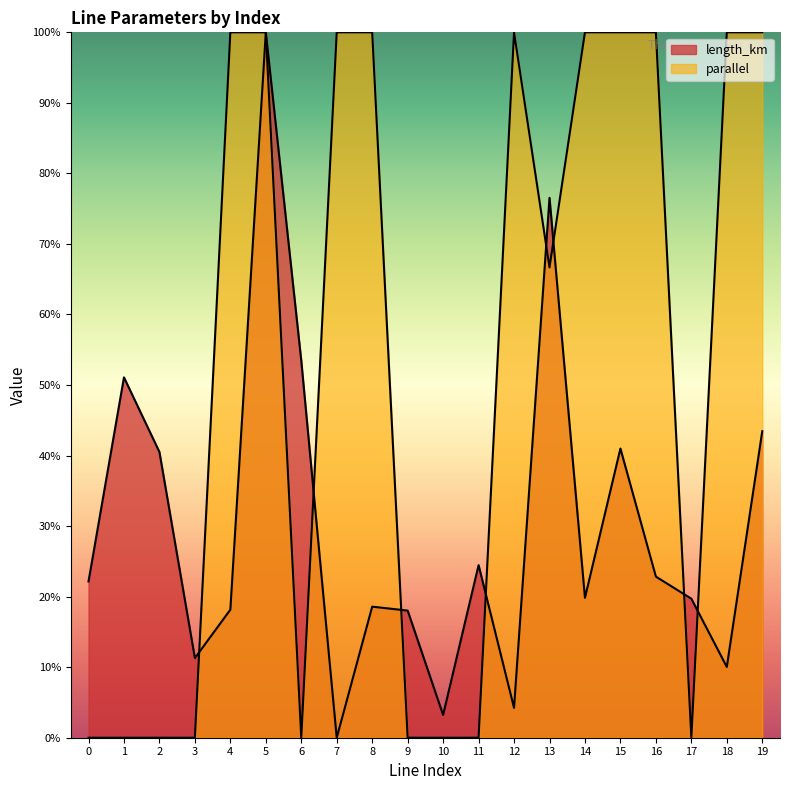

True or false: parallel and length_km intersect in this chart.

True